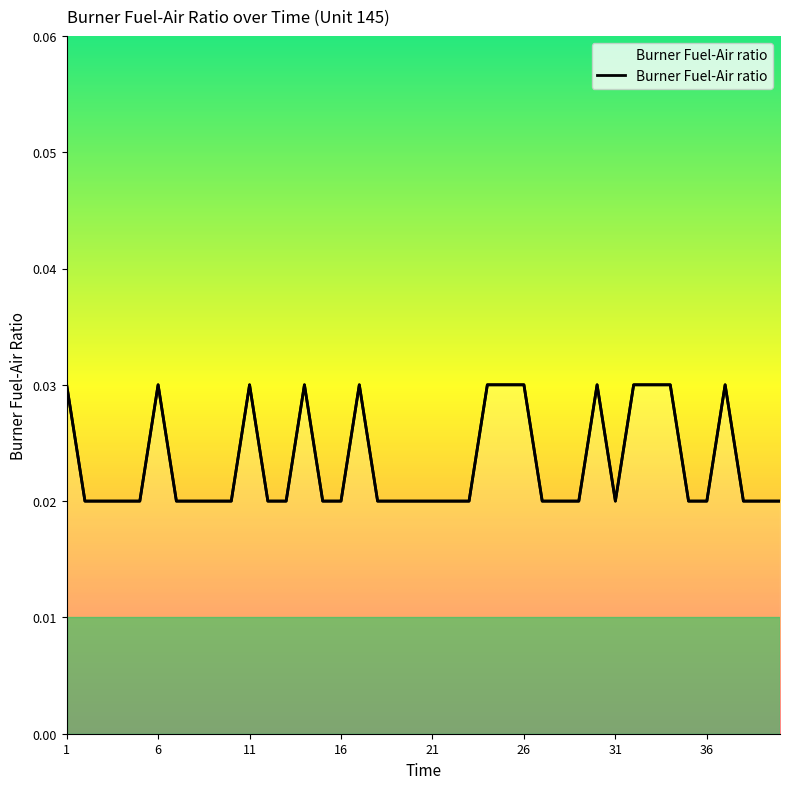

Which has a higher value, 17 or 2?

17